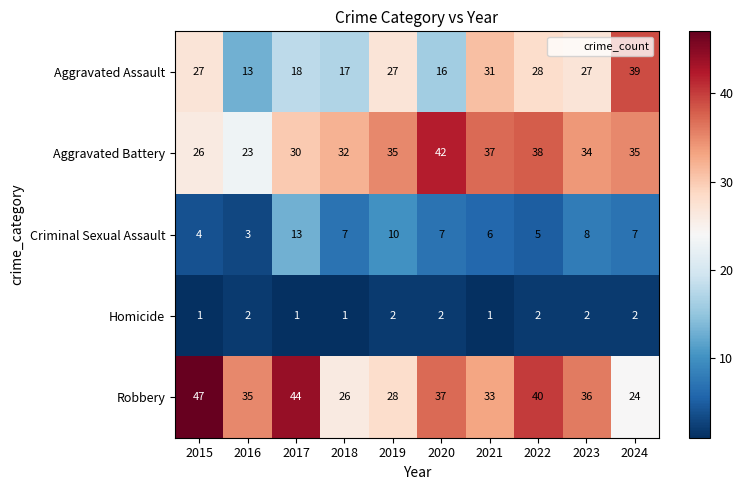

True or false: Robbery has a value of 9 at 2018.

False